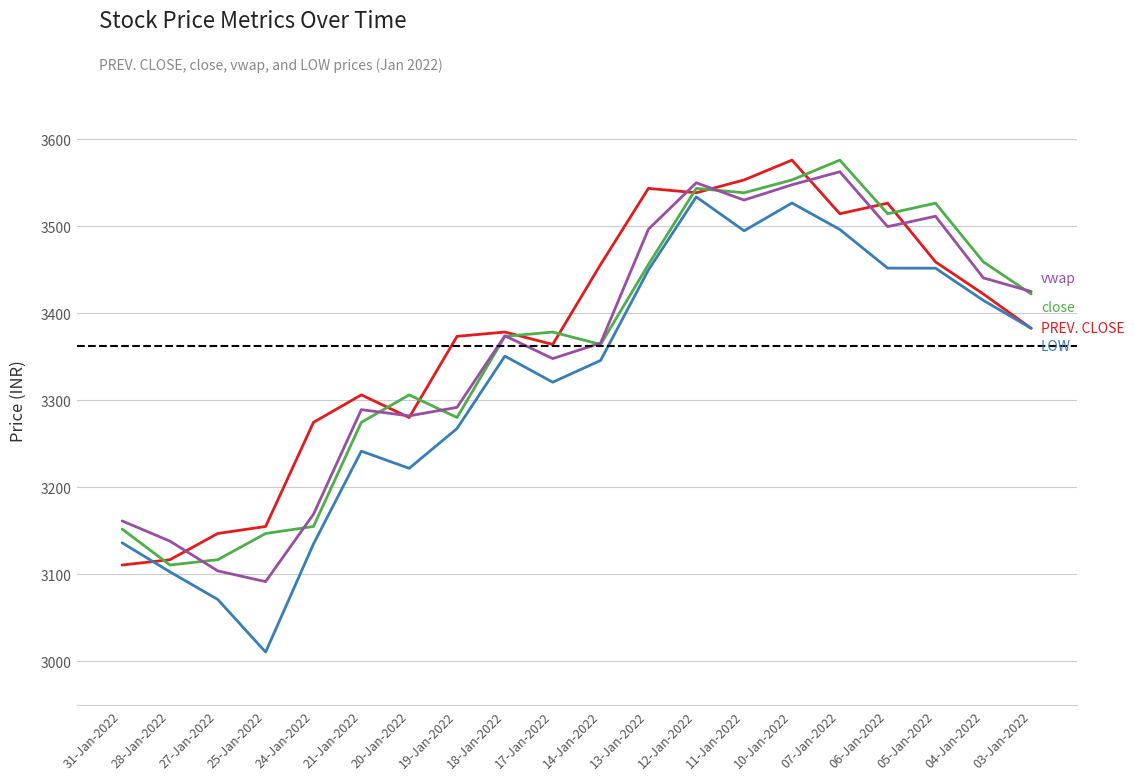

At which category does the chart reach its minimum across all series?

25-Jan-2022